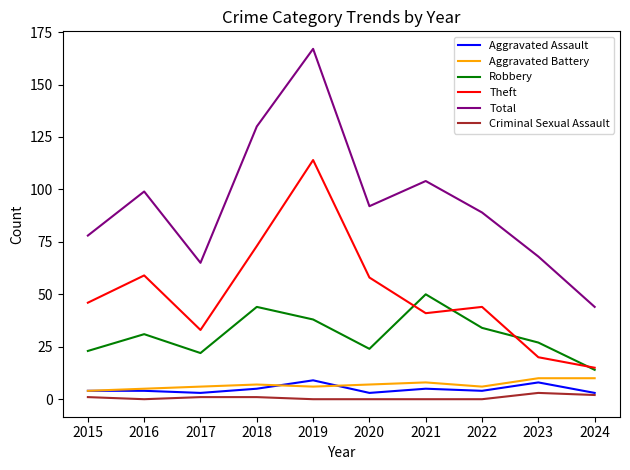

What are all the series names shown in the legend?

Aggravated Assault, Aggravated Battery, Robbery, Theft, Total, Criminal Sexual Assault